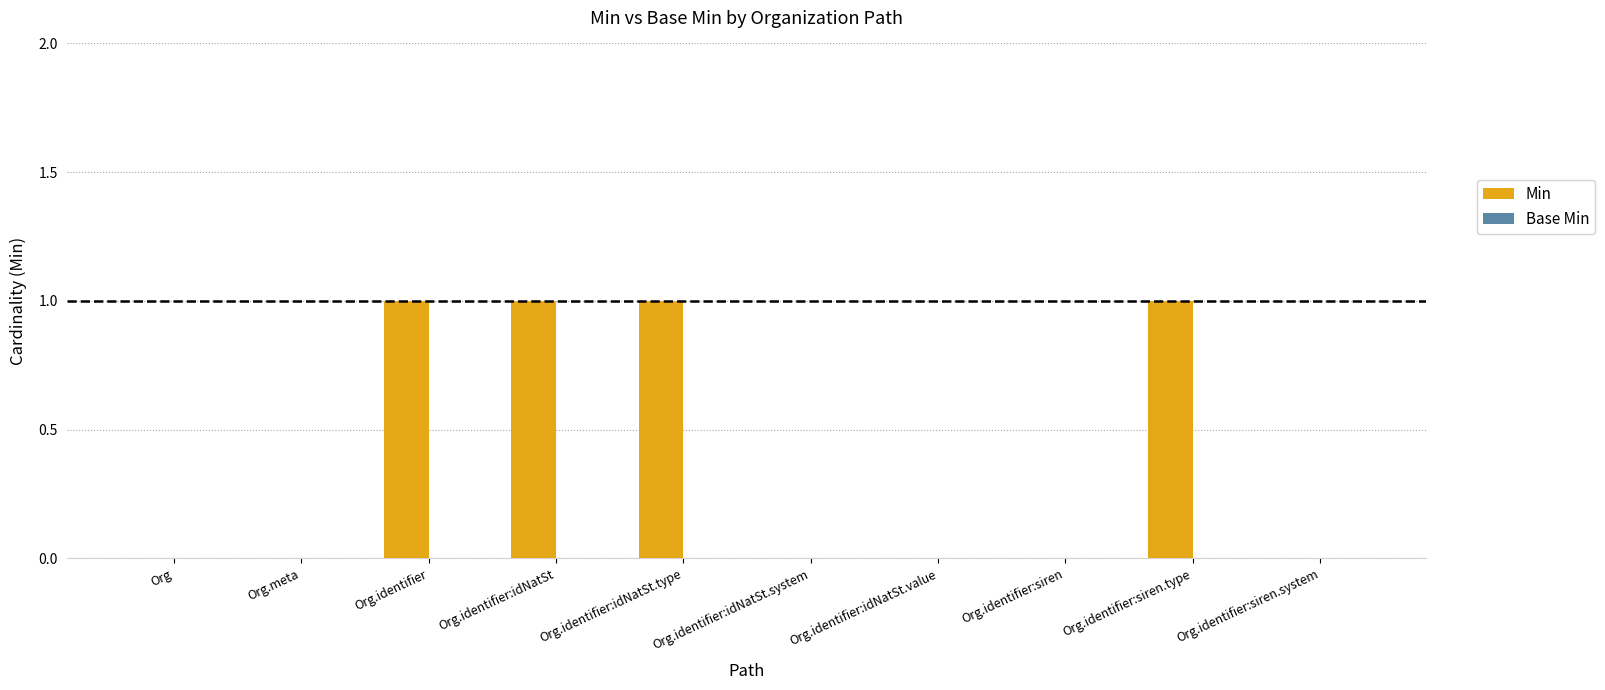

Between Org.identifier and Org.identifier:idNatSt.value, which is larger?

Org.identifier